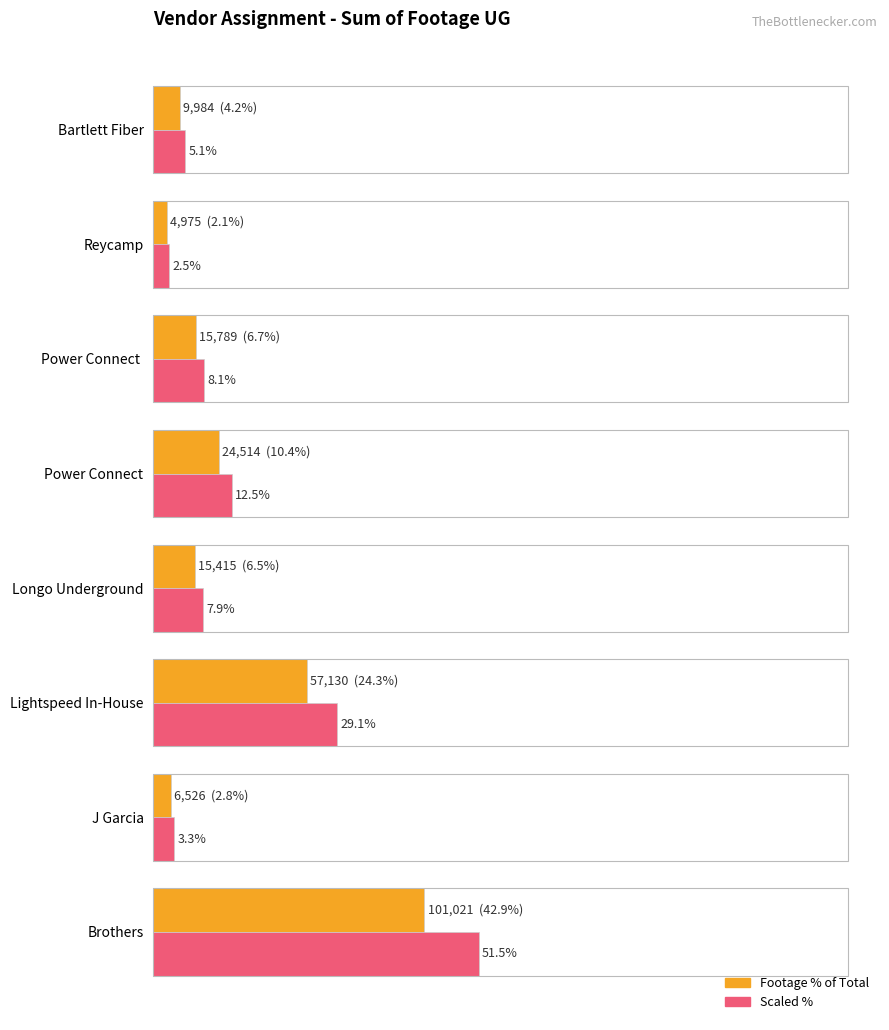

At which category is the sum across all series the highest?

Brothers